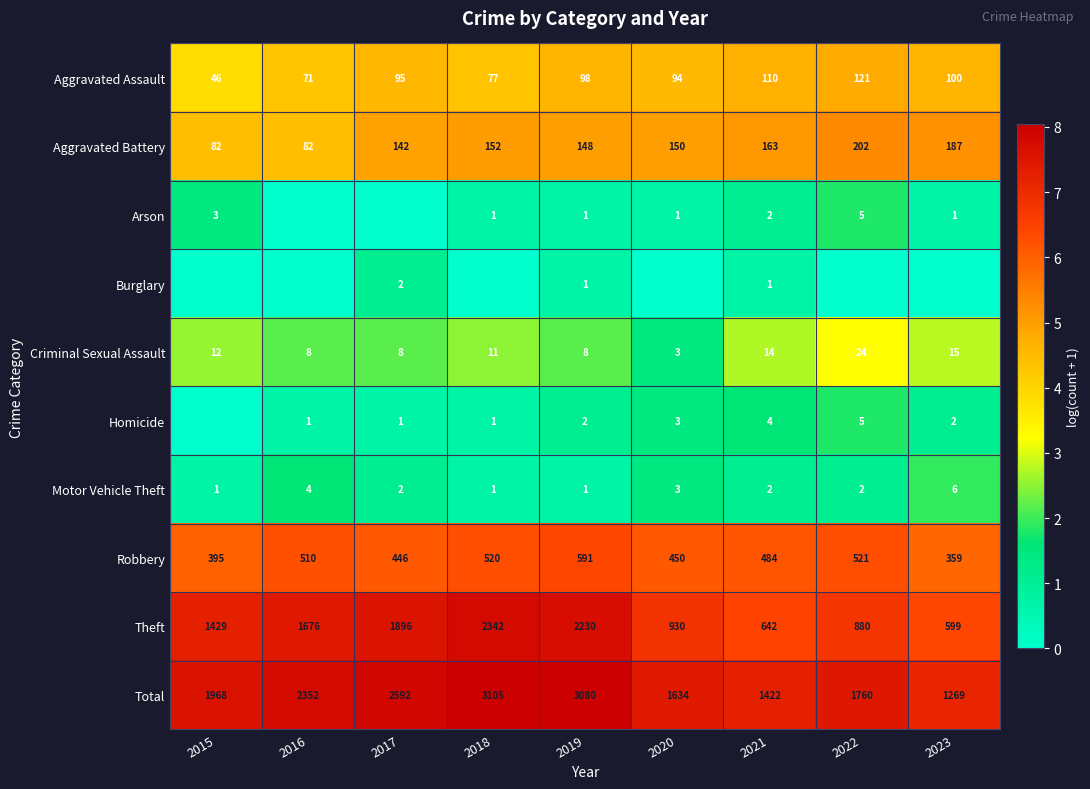

What is the difference between the highest and lowest values at 2017?

7.9